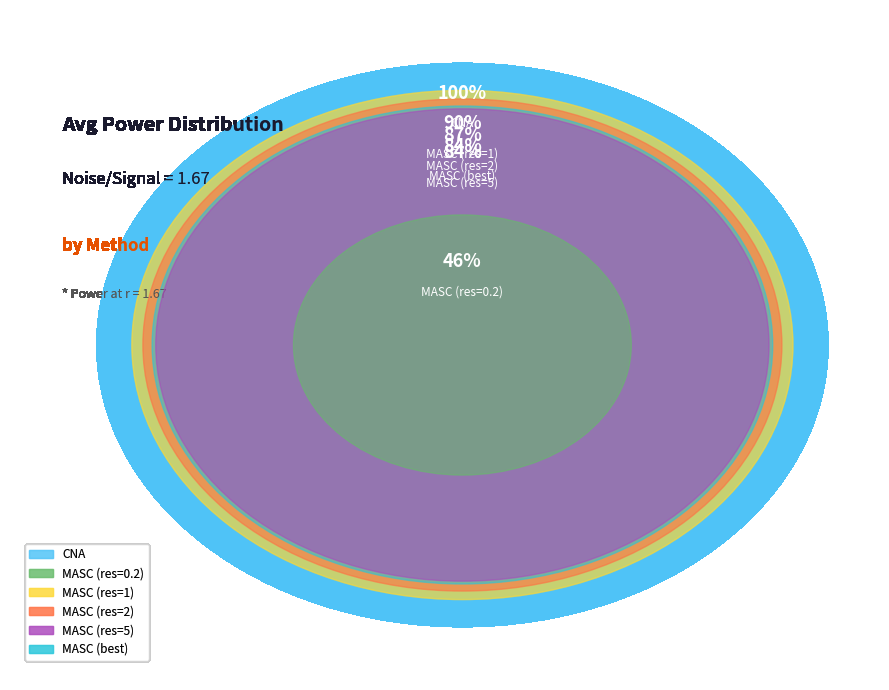

What portion of the pie excludes MASC (best)?

82.8%